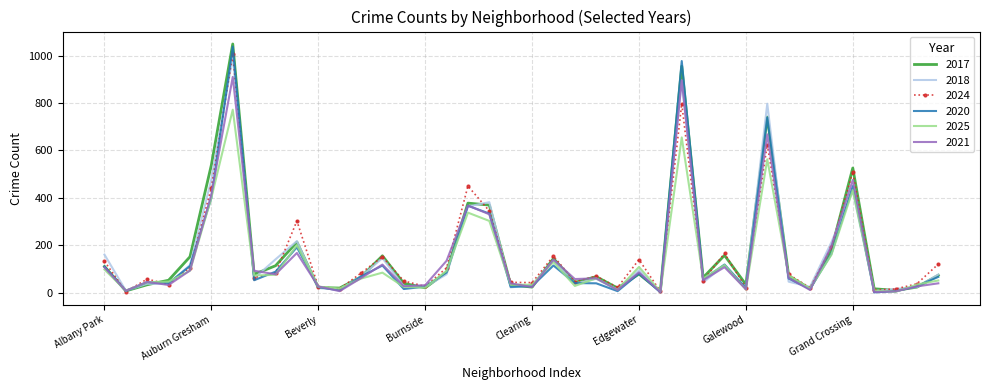

Which series has the largest range (max minus min)?

2017